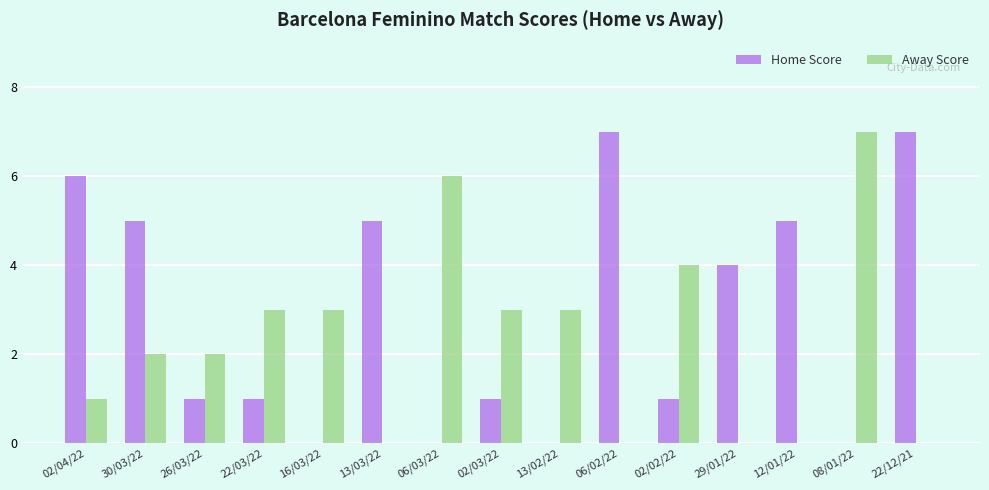

What is the average value of the Home Score series?

3